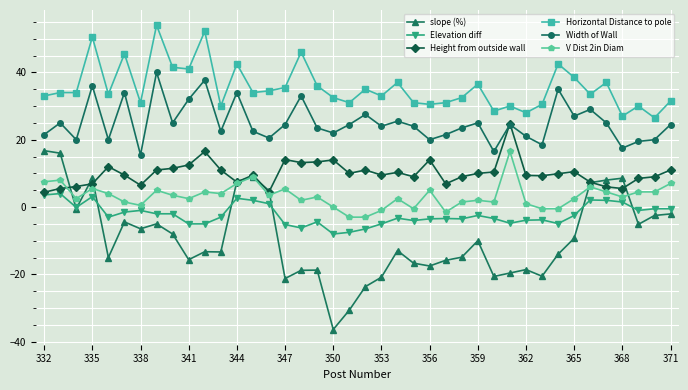

Which series has the largest range (max minus min)?

slope (%)